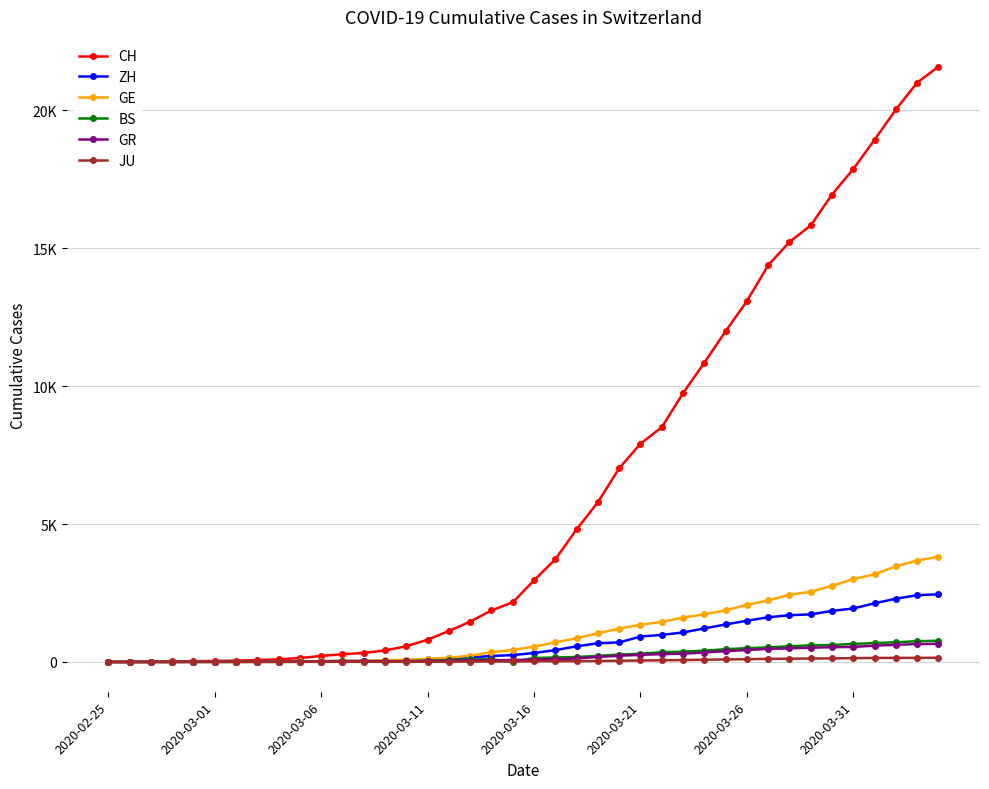

What are all the series names shown in the legend?

CH, ZH, GE, BS, GR, JU